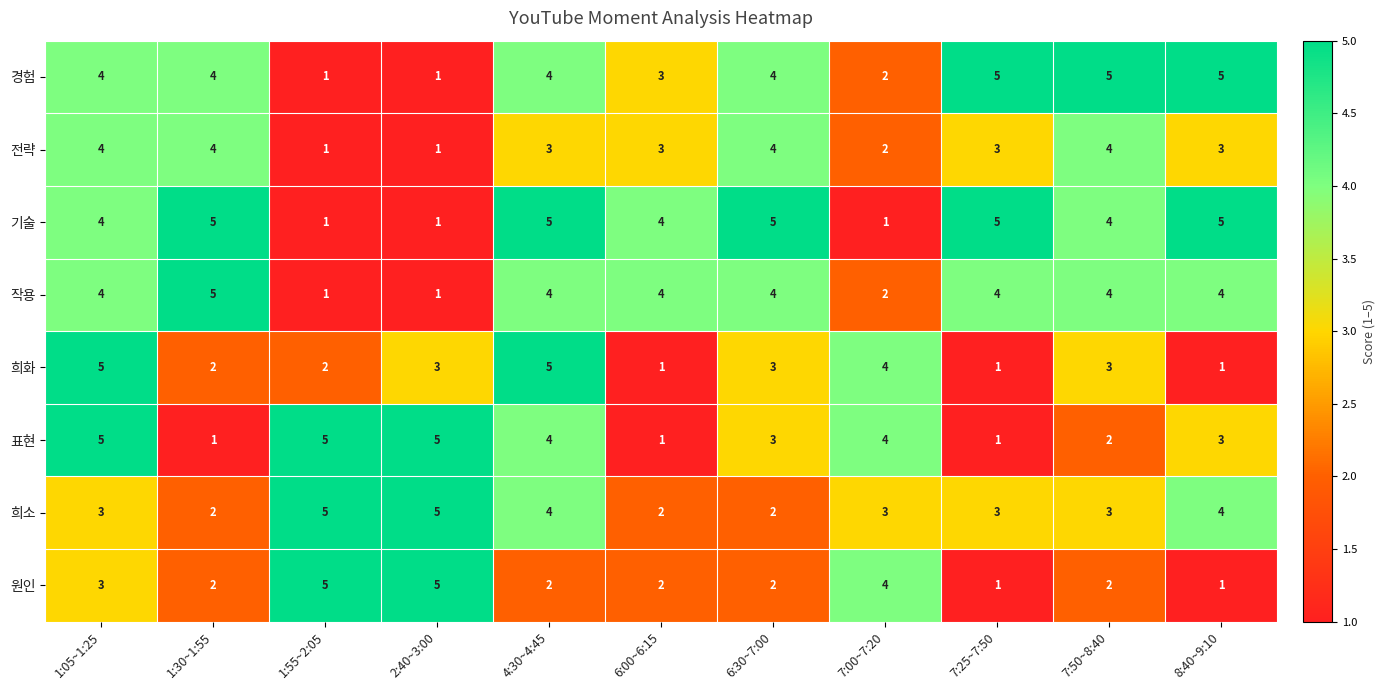

What is the total value across all series at 4:30~4:45?

31